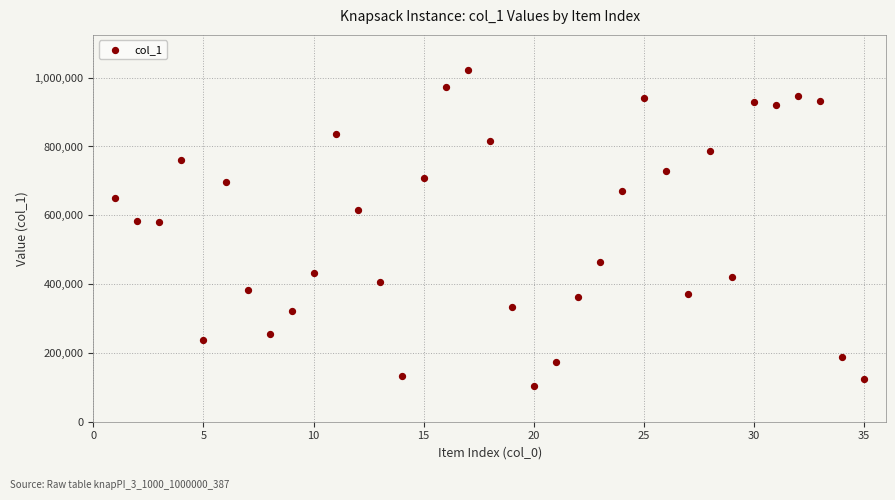

What is the range of Y values (max minus min)?

918663